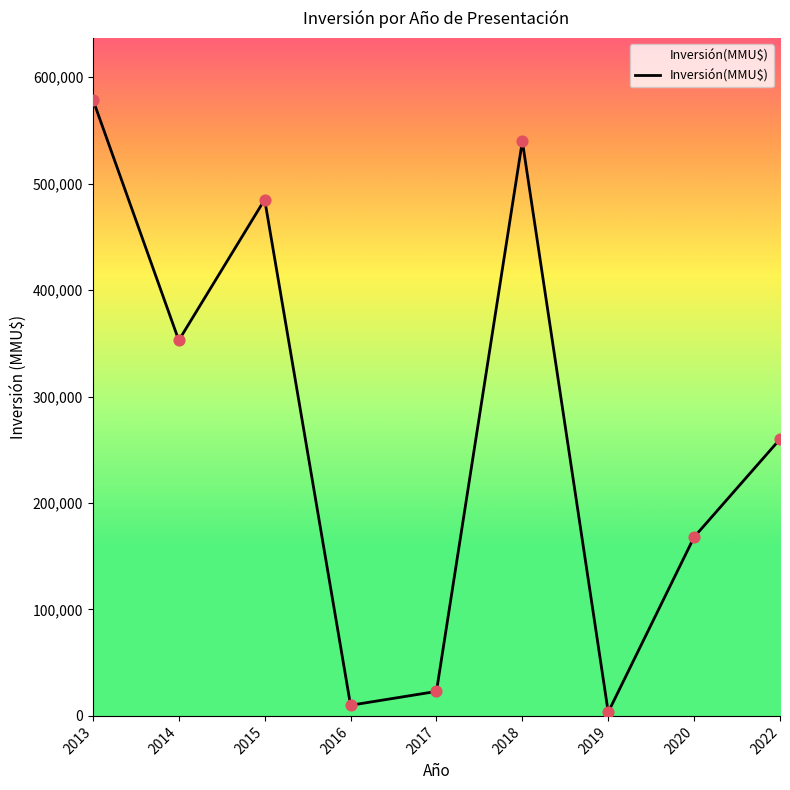

Between 2013 and 2017, which is larger?

2013